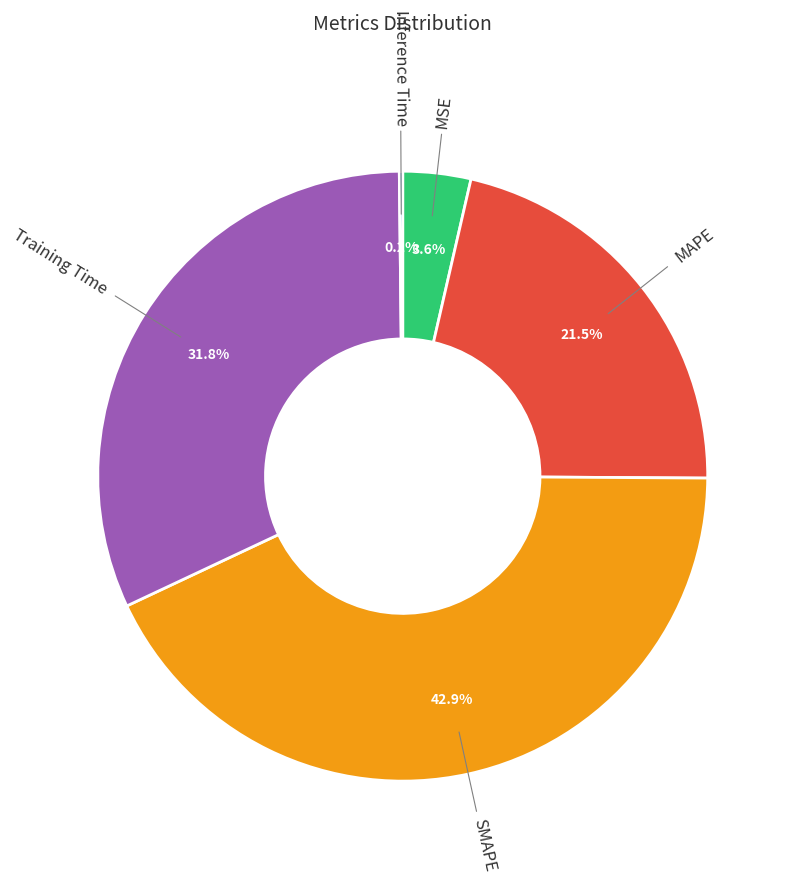

Is there any slice that represents more than half of the pie?

No